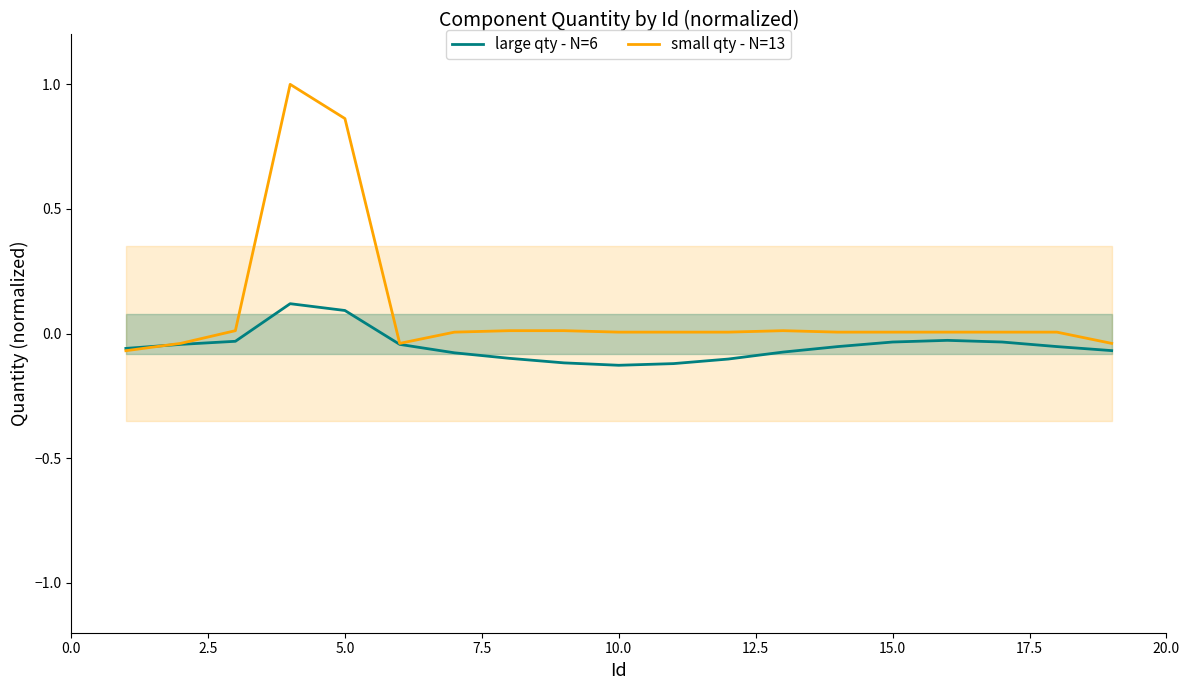

How many values in the large qty - N=6 series are below 0?

17